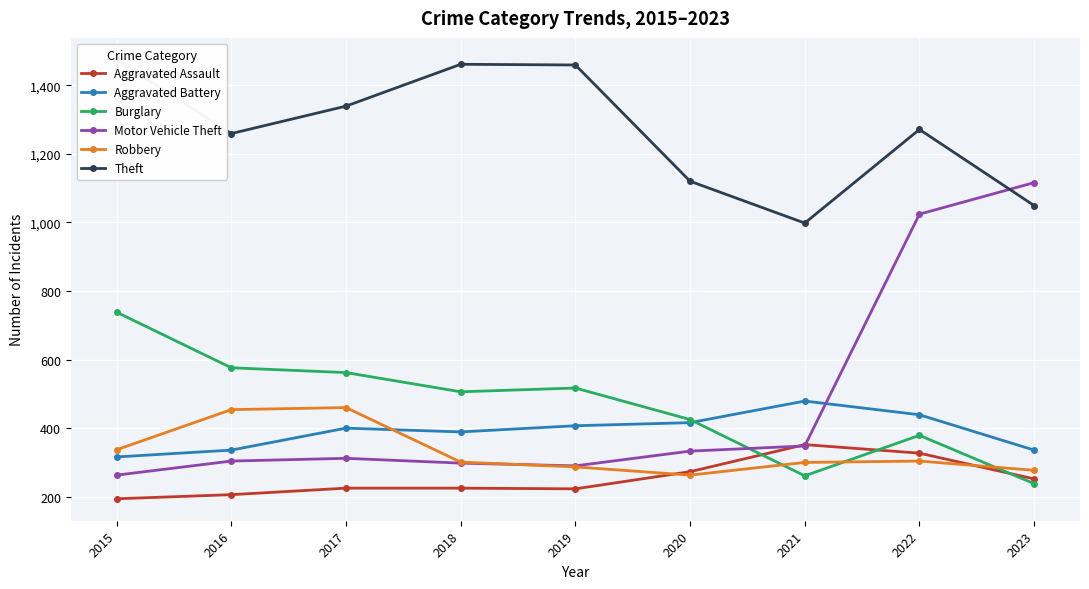

Reading right to left, list all the values displayed in this chart.

Aggravated Assault: 252	327	352	273	223	225	225	206	194
Aggravated Battery: 336	439	479	416	407	389	400	336	316
Burglary: 238	379	261	425	517	506	562	576	738
Motor Vehicle Theft: 1116	1024	348	333	290	298	312	304	263
Robbery: 277	304	300	263	287	301	460	454	337
Theft: 1049	1271	998	1120	1459	1461	1339	1259	1474